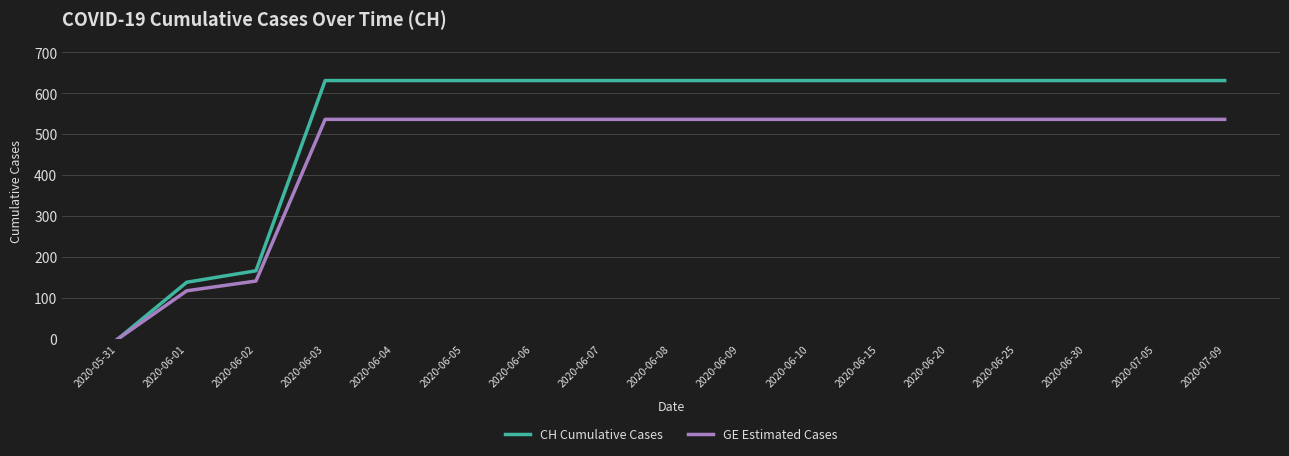

What position from the right is 2020-06-09?

8